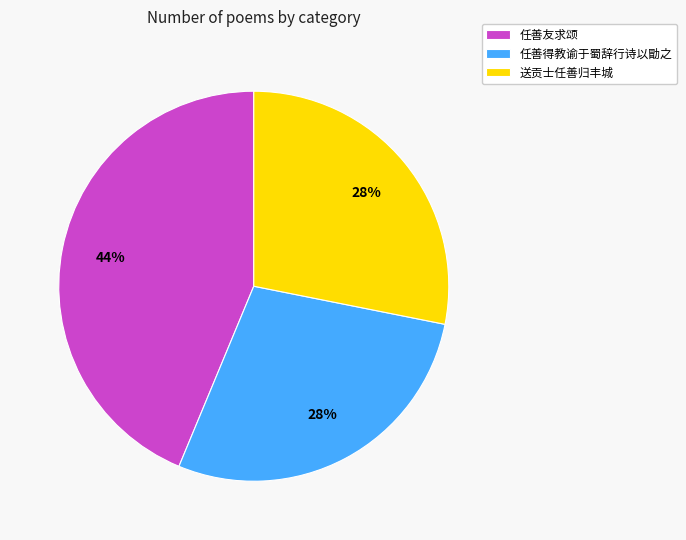

To the nearest percent, what is the average slice percentage?

33%